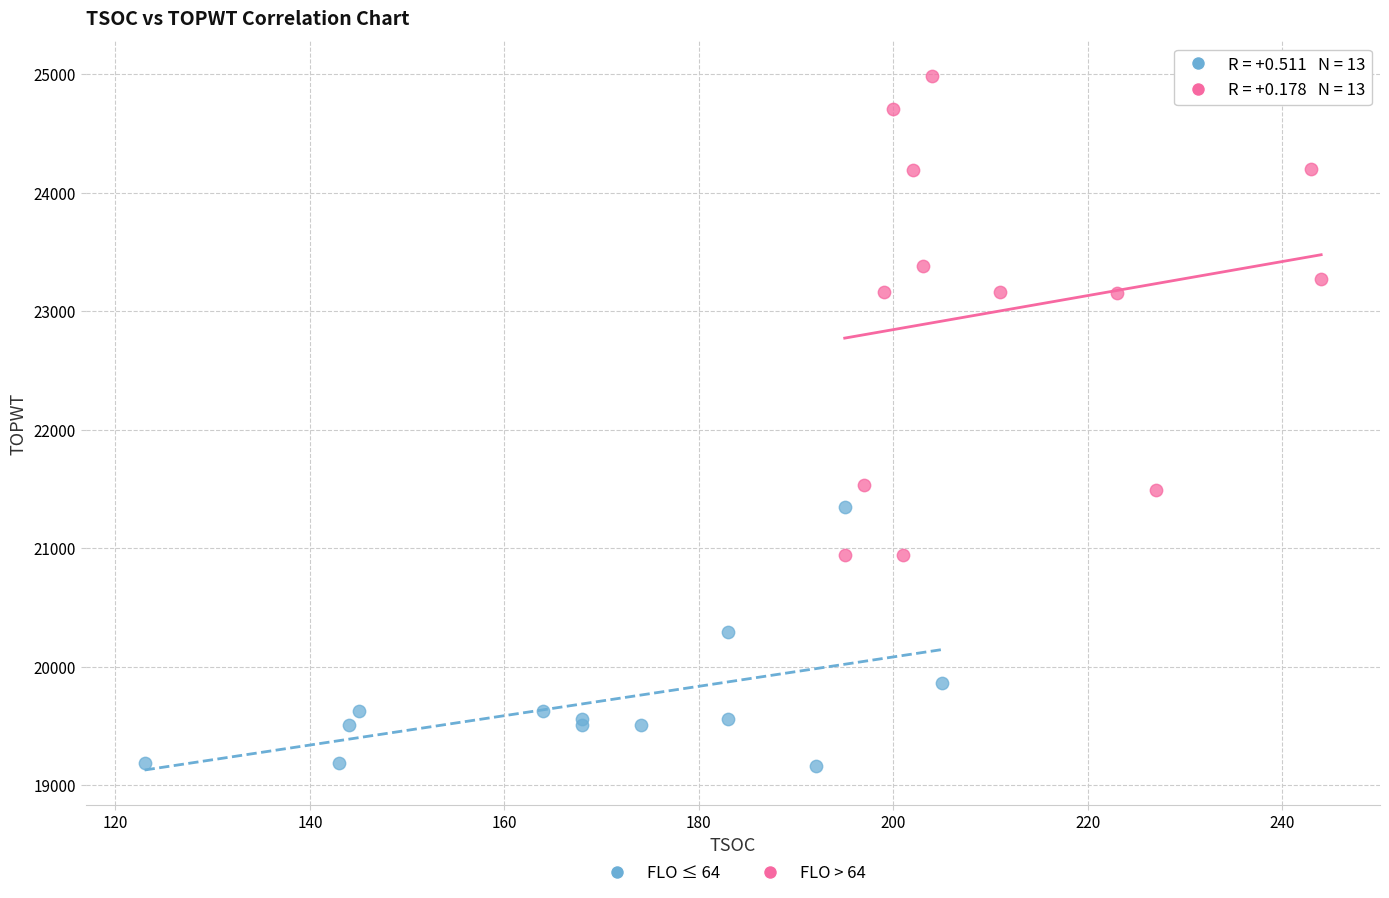

Which series contains the highest Y value?

FLO > 64